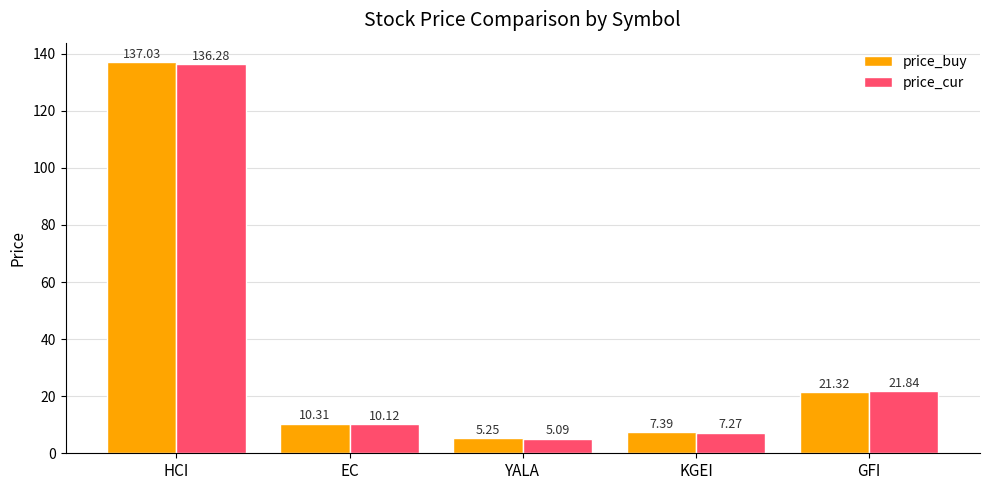

What is the difference between the price_buy values at HCI and GFI?

115.7